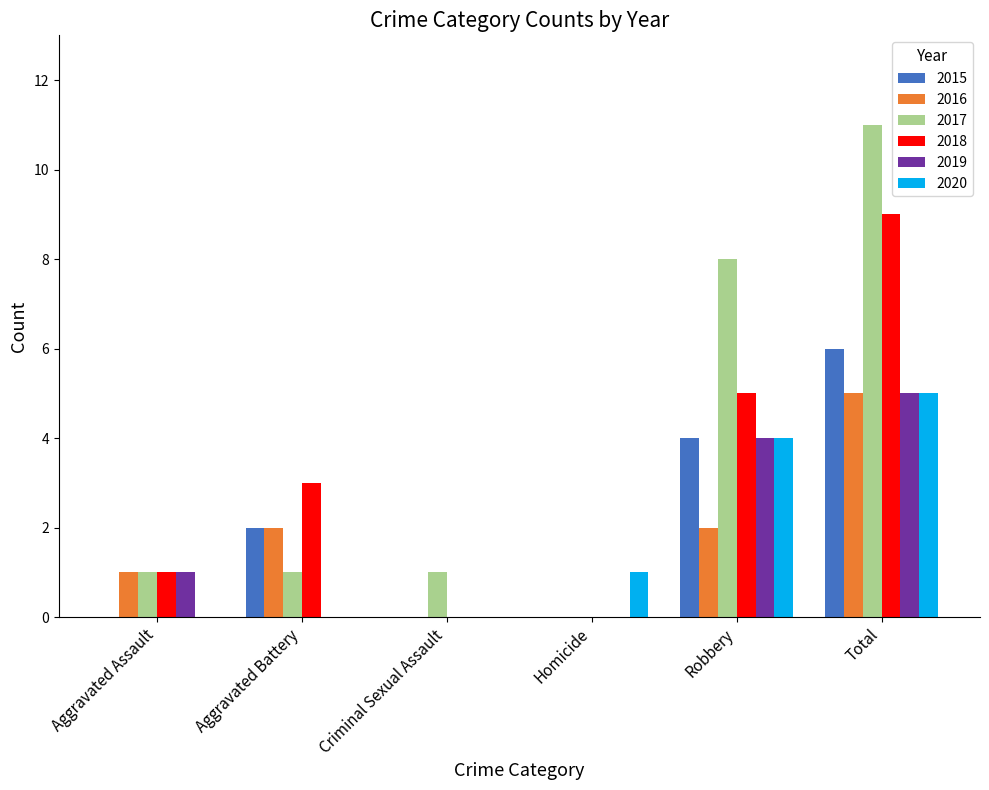

Which label corresponds to the largest value in the chart?

Total